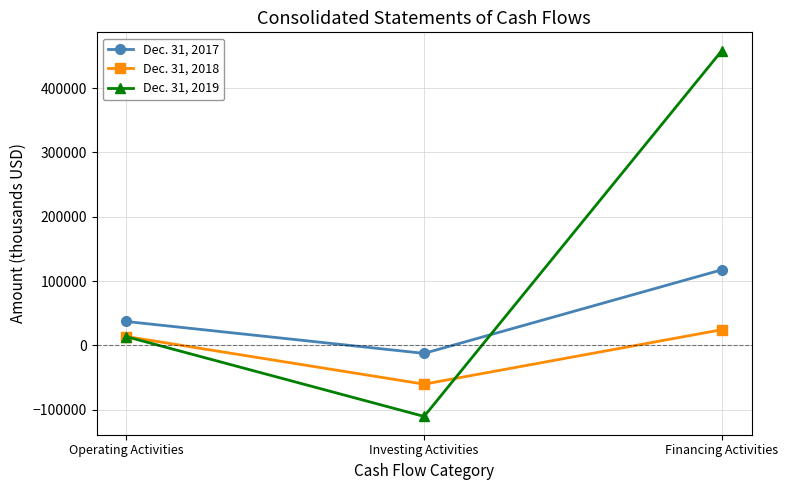

Reading right to left, extract all data points from this chart.

Dec. 31, 2017: Financing Activities=117664	Investing Activities=-12268	Operating Activities=37292
Dec. 31, 2018: Financing Activities=24525	Investing Activities=-60133	Operating Activities=13922
Dec. 31, 2019: Financing Activities=458328	Investing Activities=-110295	Operating Activities=13707